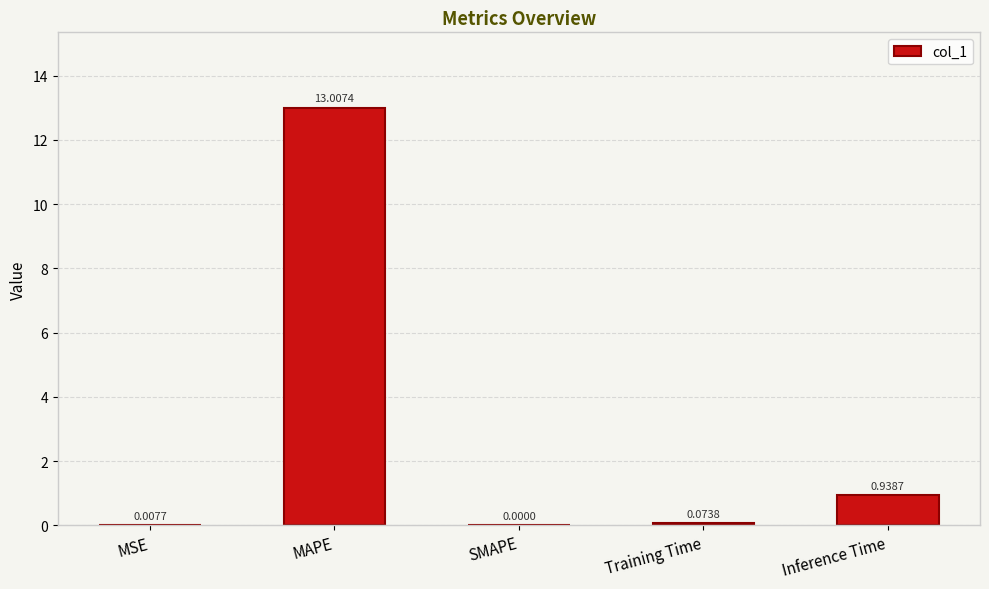

What is the sum of the values at Inference Time and MAPE?

13.9